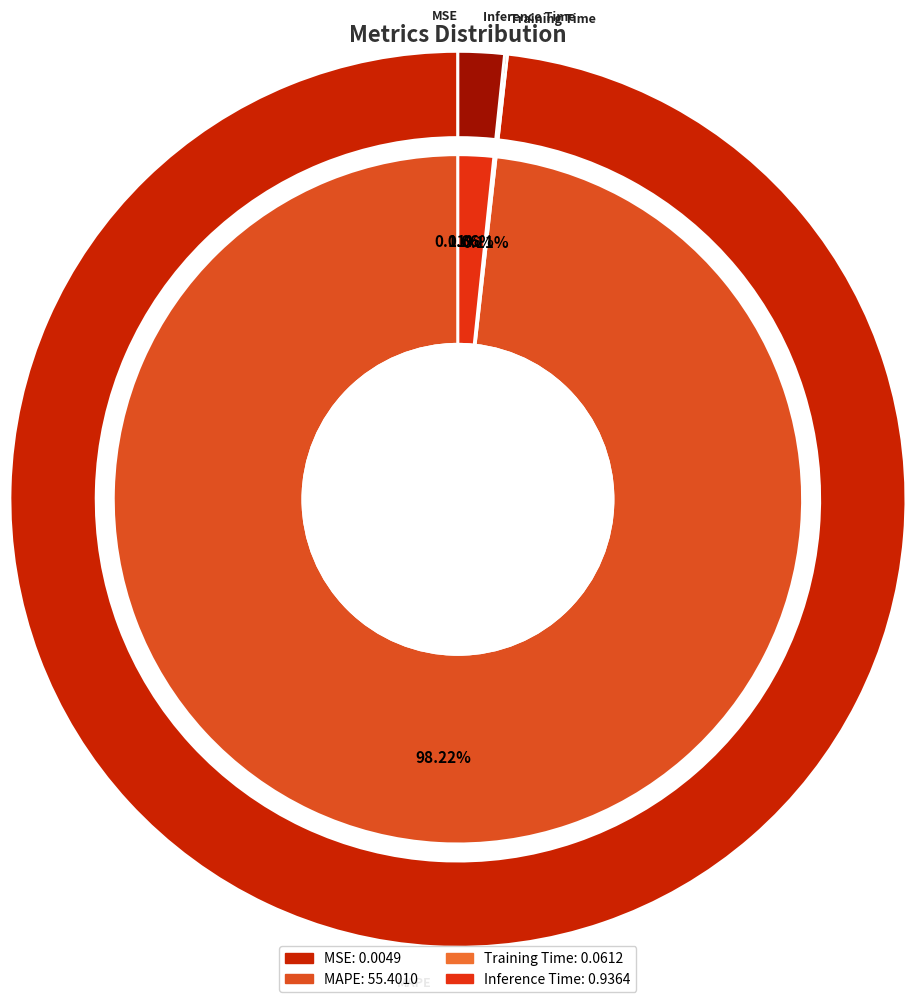

Count the number of slices in the pie.

4